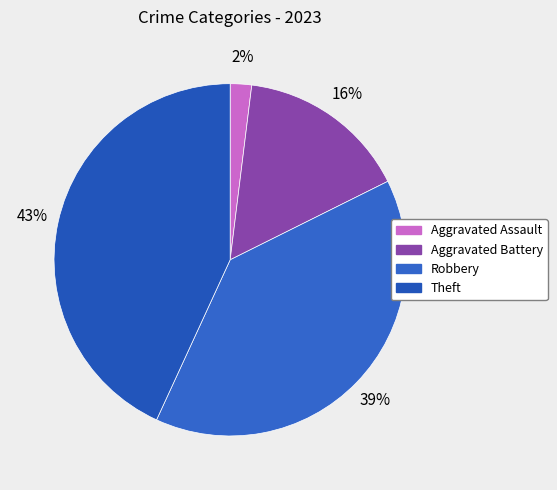

Rank the categories by value from lowest to highest.

Aggravated Assault, Aggravated Battery, Robbery, Theft